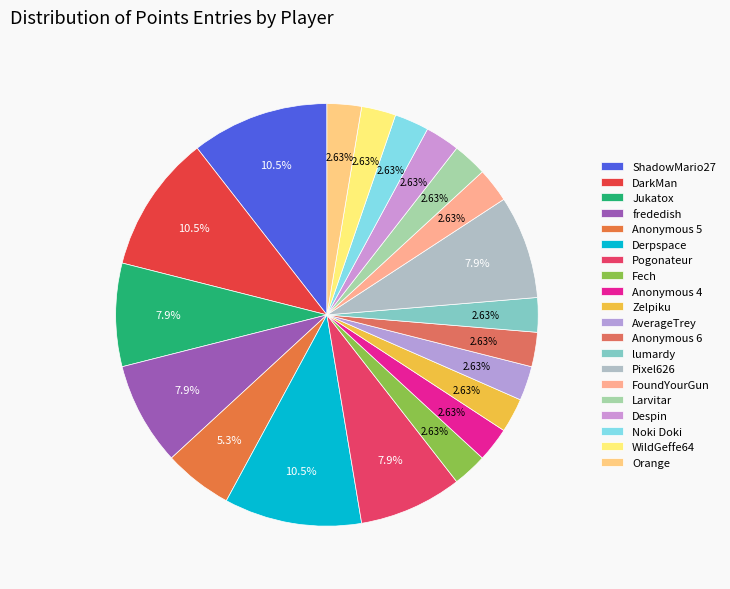

How many segments does this pie chart have?

20